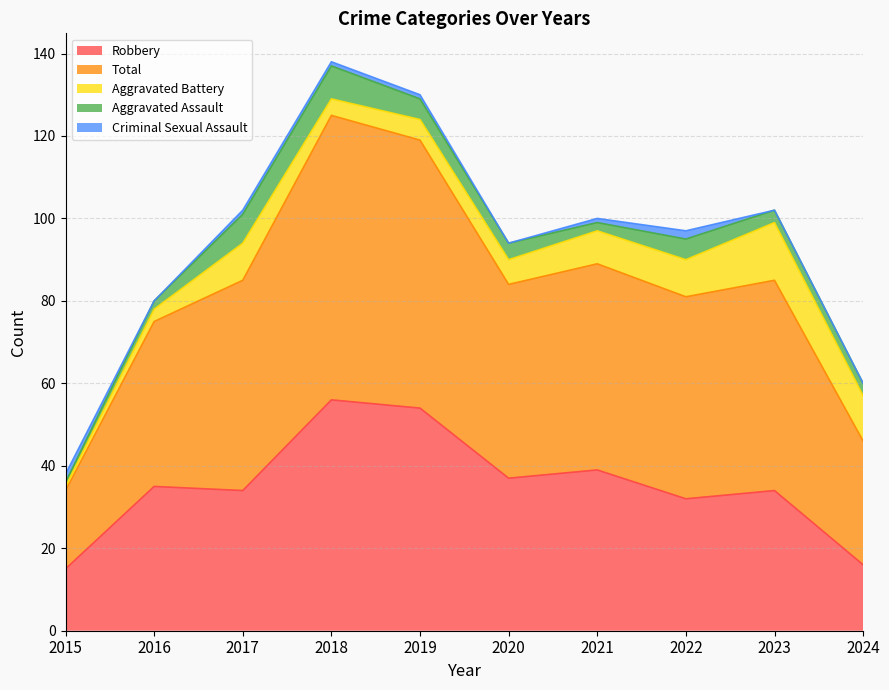

Where is Aggravated Assault nearest to the value 4?

2020